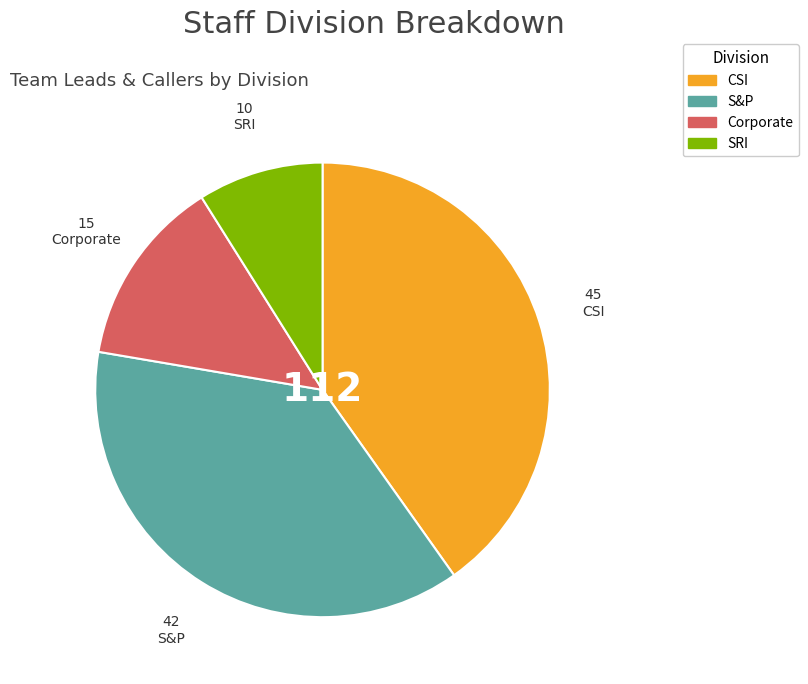

True or false: S&P accounts for 38% of the total.

True